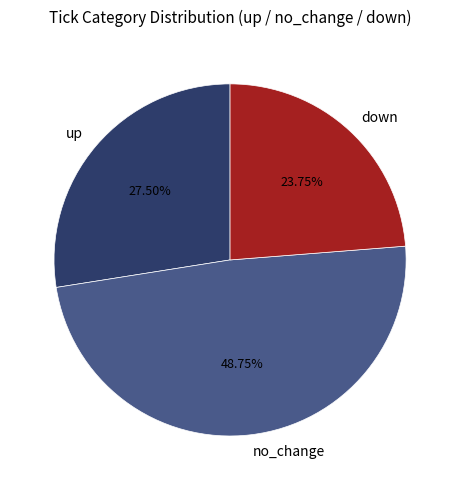

How many segments does this pie chart have?

3